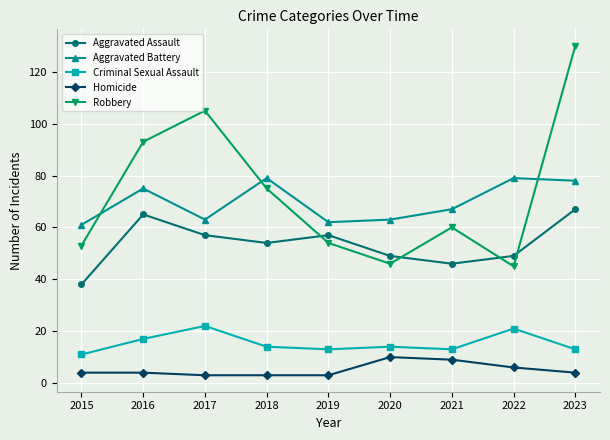

How many interior local valleys does the Robbery series have?

2